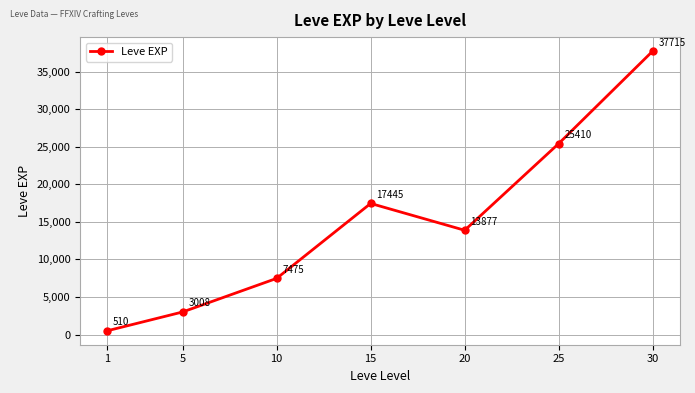

What is the difference between the maximum and minimum values?

37204.8